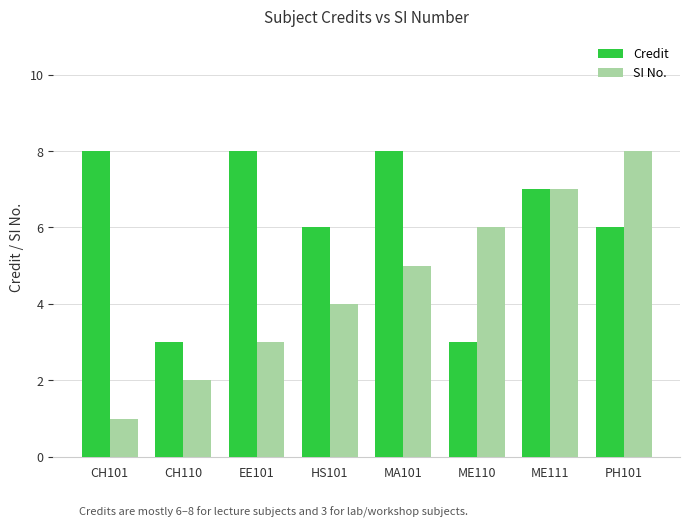

What is the spread (max minus min) of values at CH101?

7